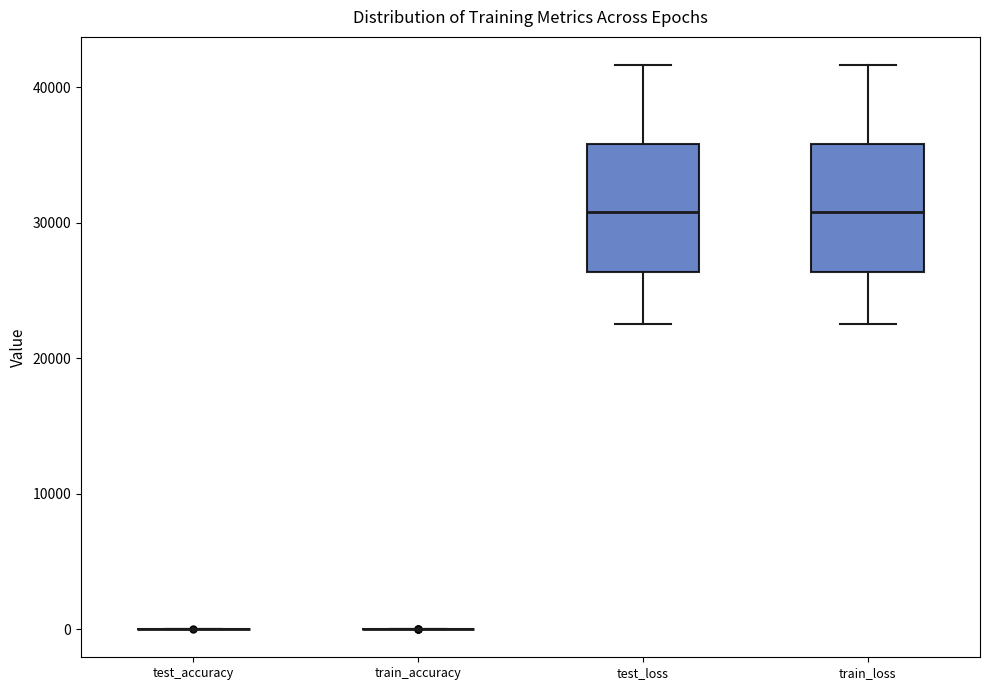

Where does the lower whisker of the box for train_loss end on the y-axis? The values are not printed on the chart, so give them approximately, as read against the axis.

23000